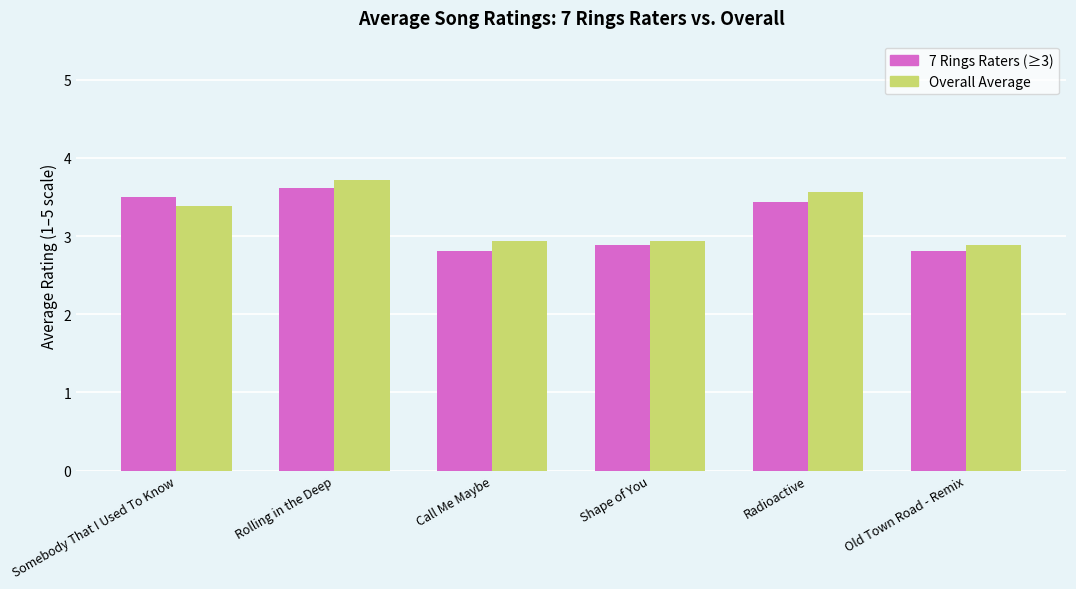

Reading left to right, list all the values displayed in this chart.

7 Rings Raters (≥3): 3.5	3.6	2.8	2.9	3.4	2.8
Overall Average: 3.4	3.7	2.9	2.9	3.6	2.9